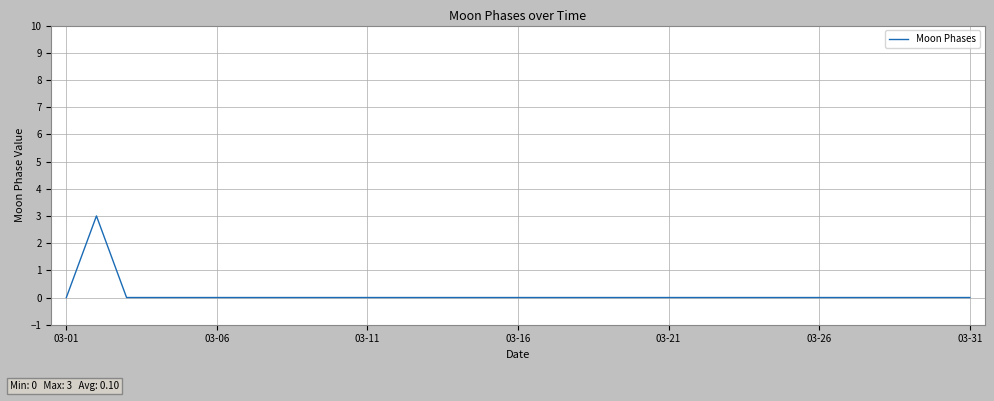

Reading left to right, extract all data points from this chart.

0	3	0	0	0	0	0	0	0	0	0	0	0	0	0	0	0	0	0	0	0	0	0	0	0	0	0	0	0	0	0